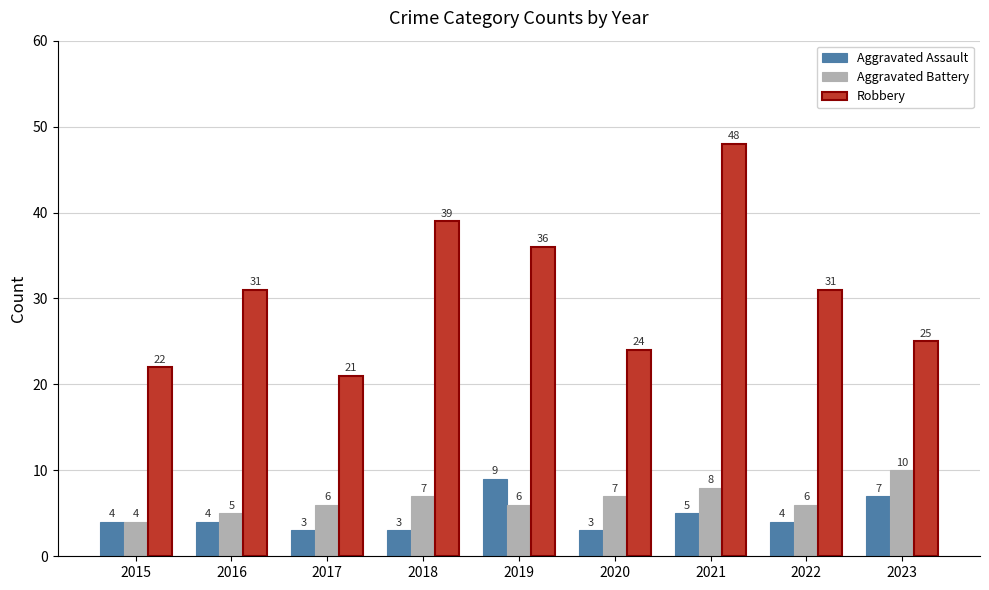

How many bars are there in total?

27